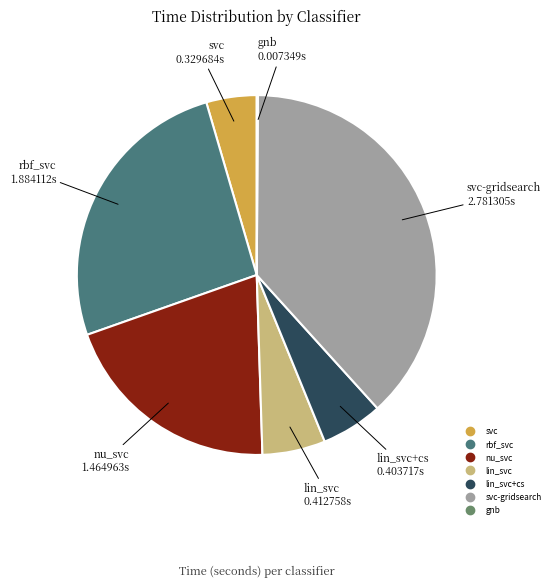

Is there a majority slice in this chart?

No